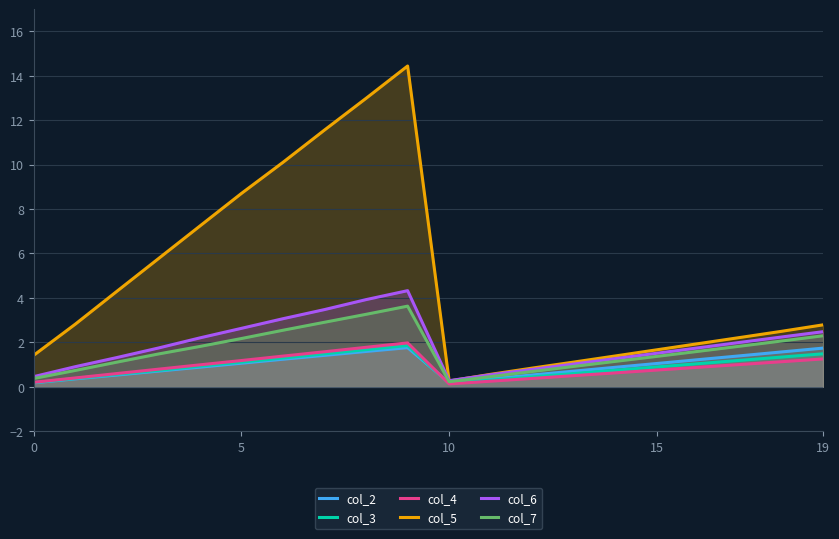

True or false: col_6 and col_5 cross at least once.

True